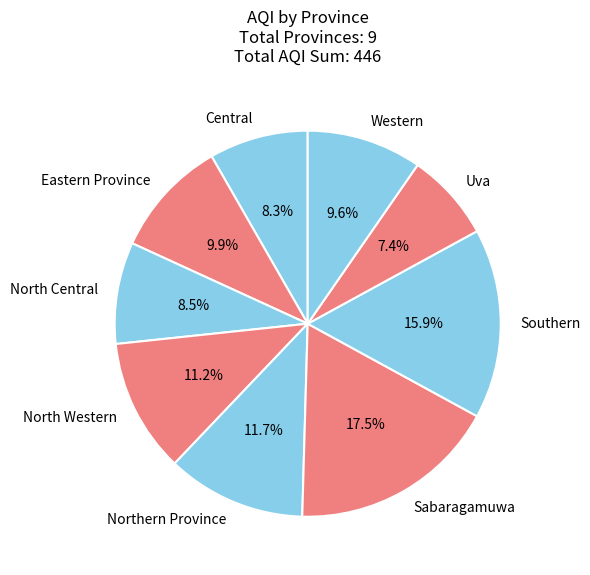

What is the smallest slice in the pie chart?

Uva